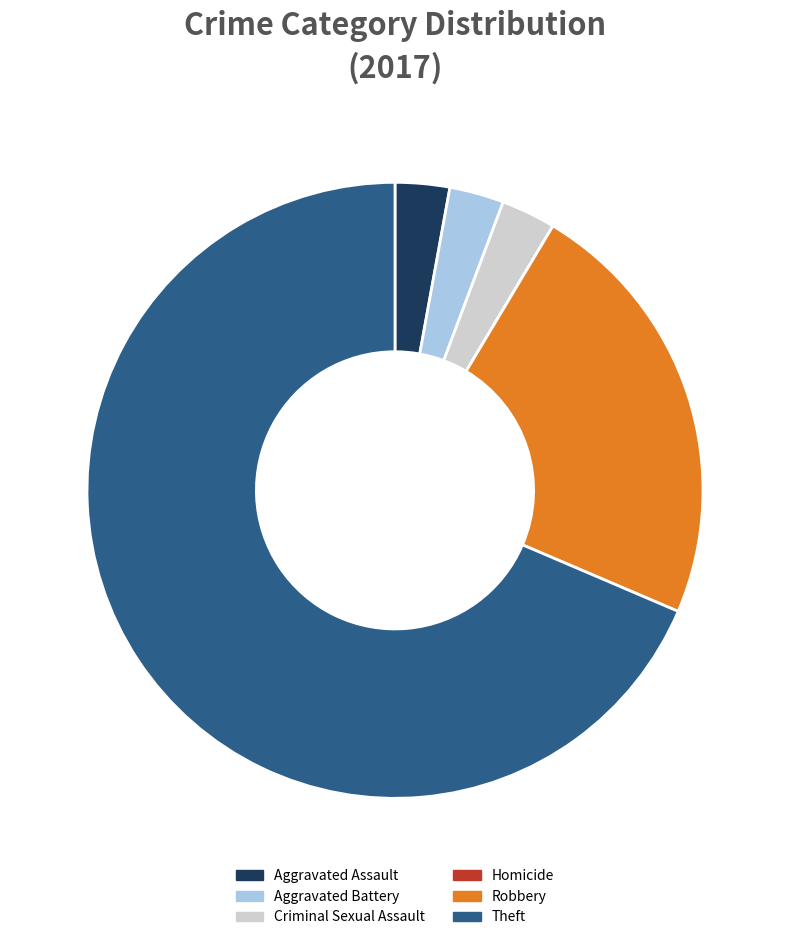

The Robbery slice represents 23% of the pie. True or false?

True